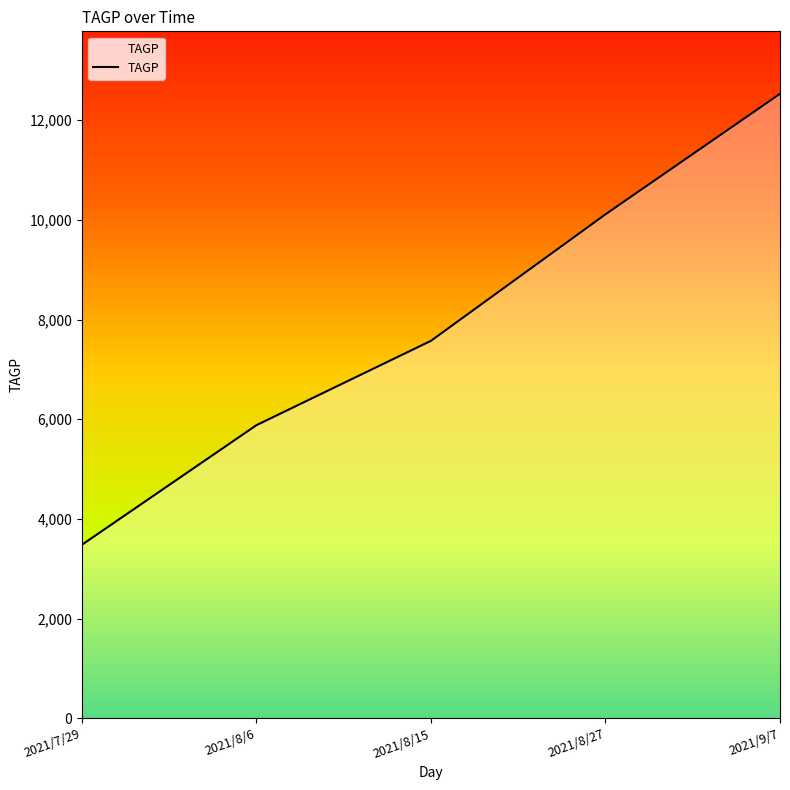

Reading right to left, transcribe all the data shown in this chart.

12527.4	10110.0	7573.0	5881.0	3482.4